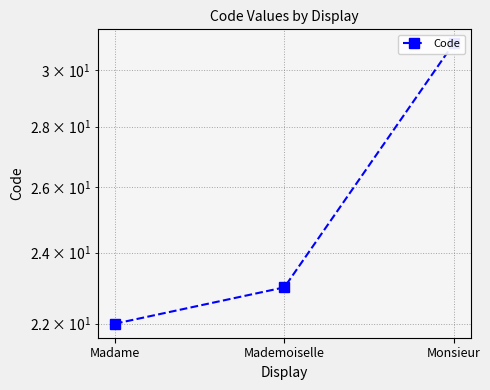

Which label corresponds to the largest value in the chart?

Monsieur